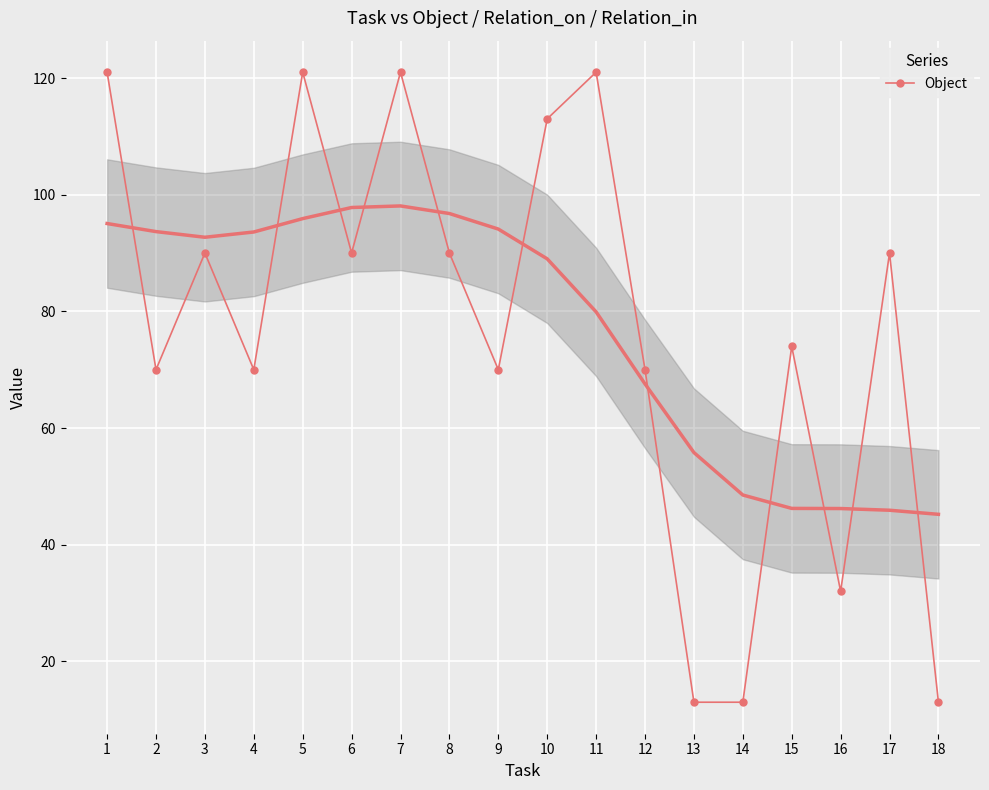

Read the value at 16, to the nearest 10.

30